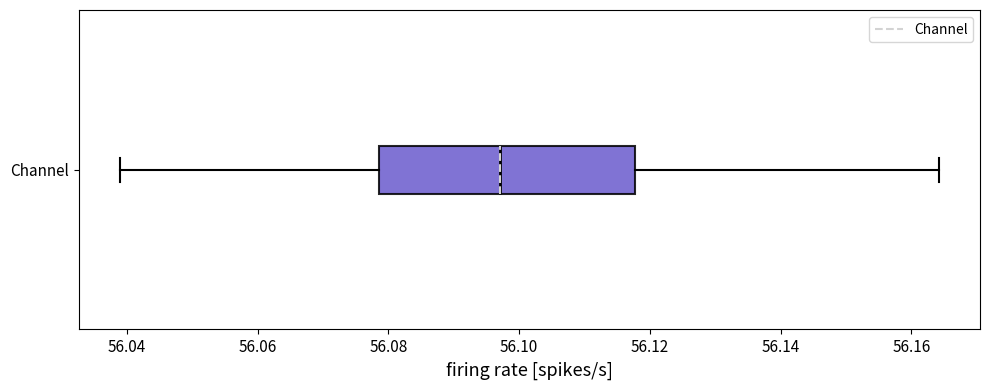

Where is the left edge of the box for Channel on the x-axis? The values are not printed on the chart, so give them approximately, as read against the axis.

56.078